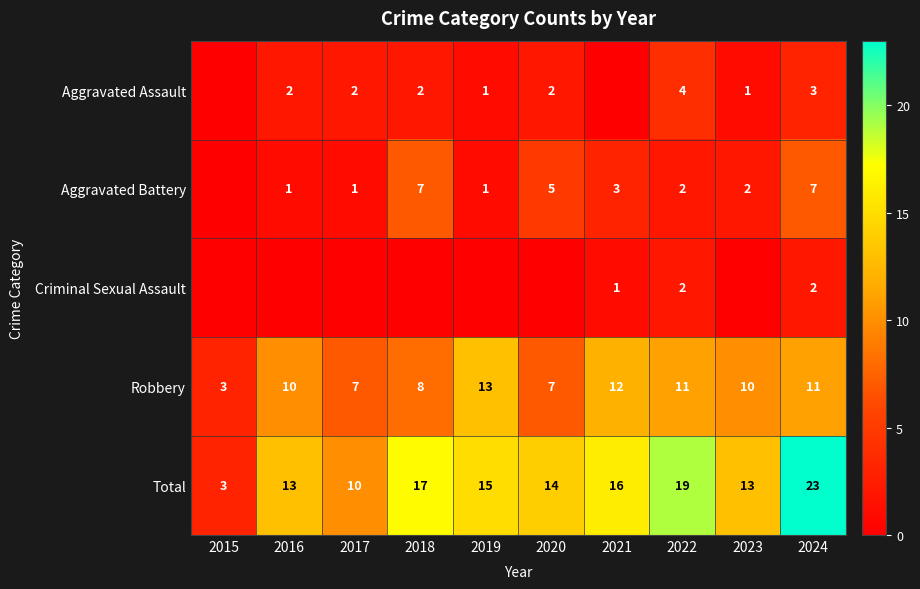

Read the Robbery value at 2017.

7